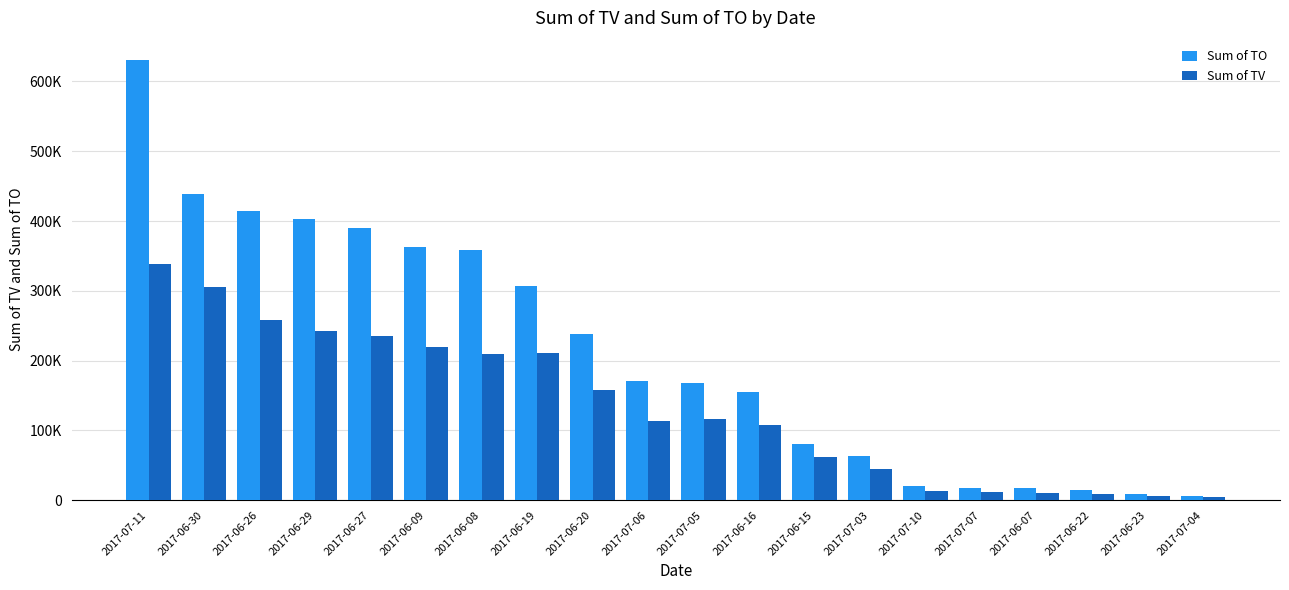

What is the difference between the maximum and second lowest values in the Sum of TV series?

332000